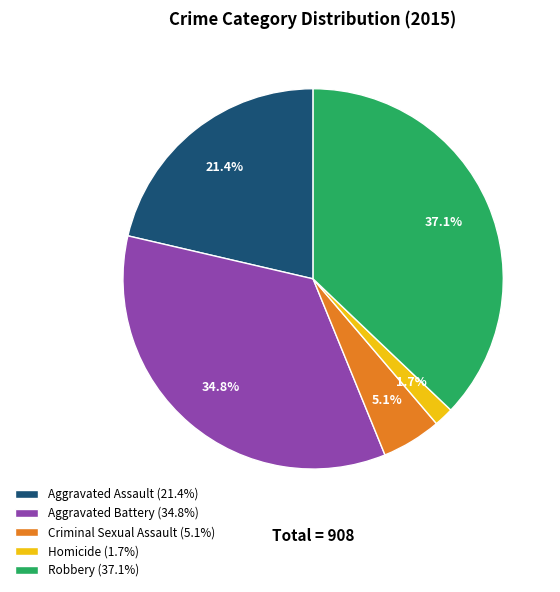

How many slices are in this pie chart?

5